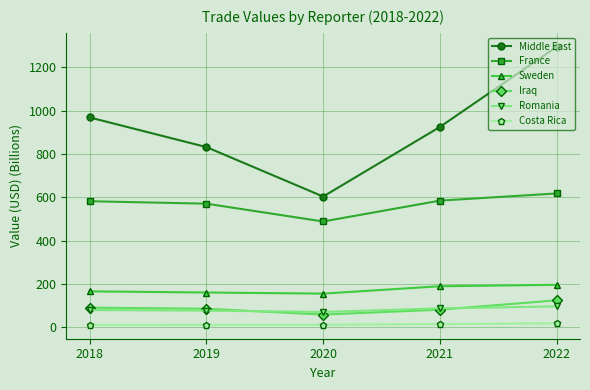

What is the spread (max minus min) of values at 2019?

820.9